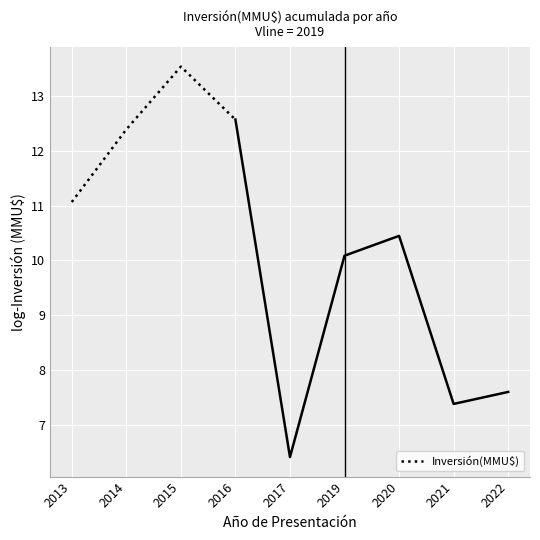

The value at 2016 is 12.6. True or false?

True